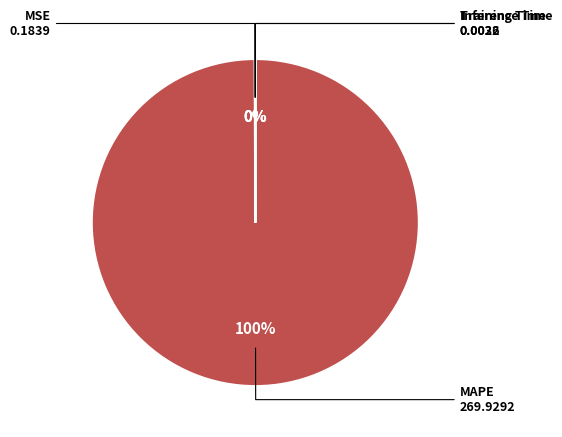

To the nearest percent, what percentage of the pie is MAPE?

100%